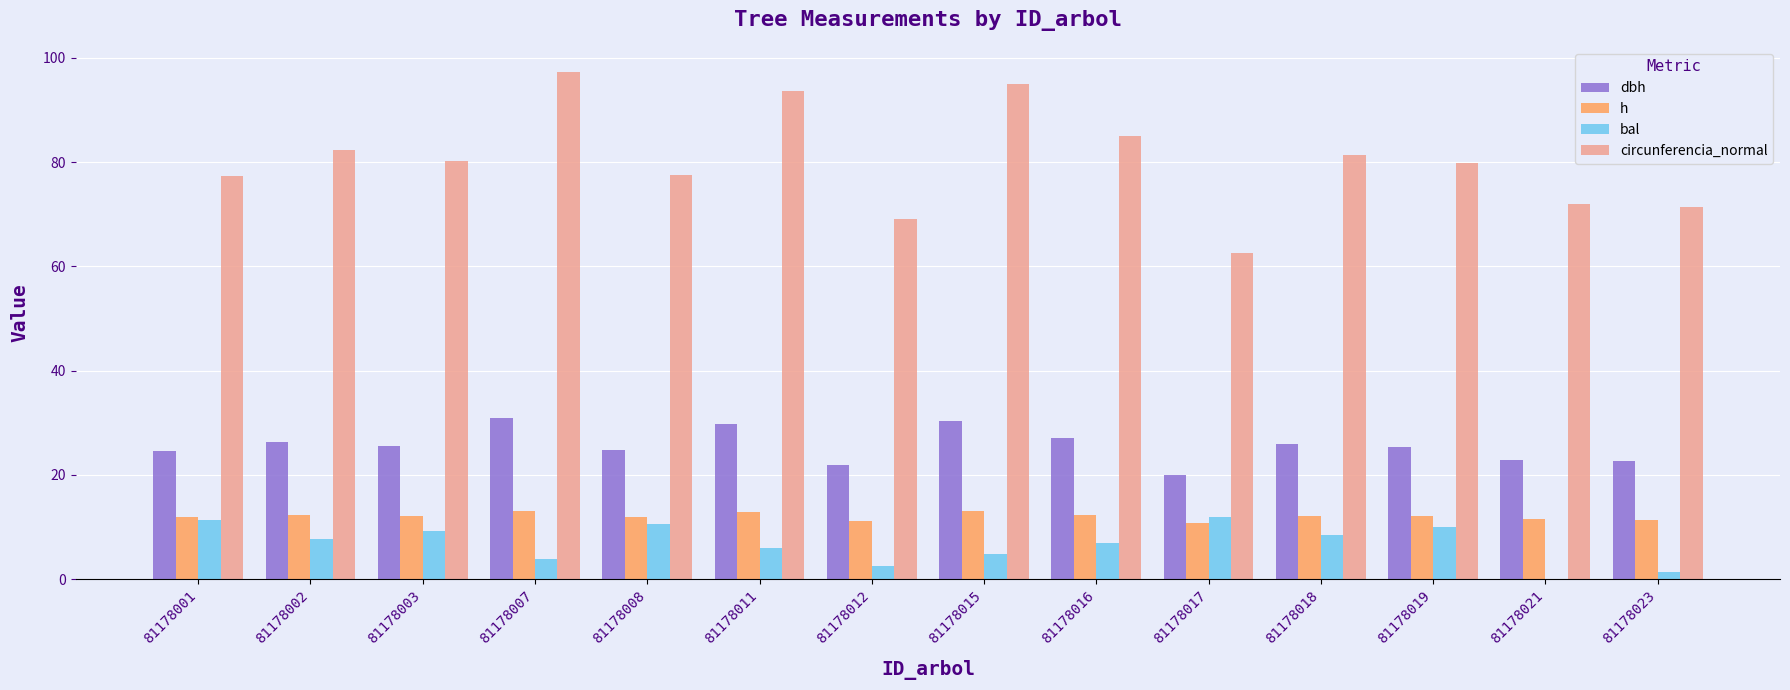

What is the total value across all series at 81178007?

145.1